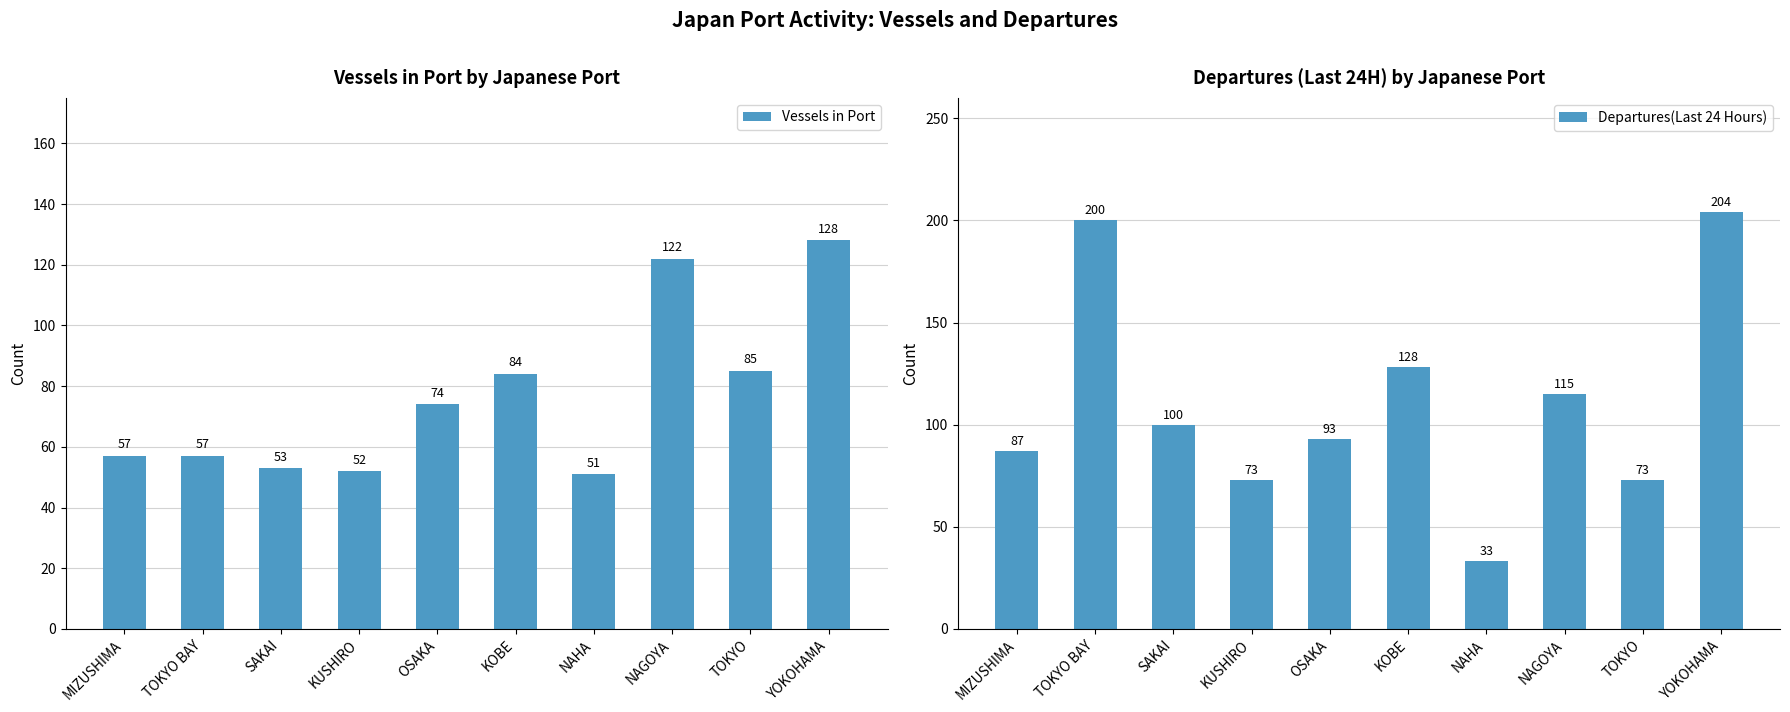

What is the difference between the maximum and second lowest values in the Departures(Last 24 Hours) series?

131